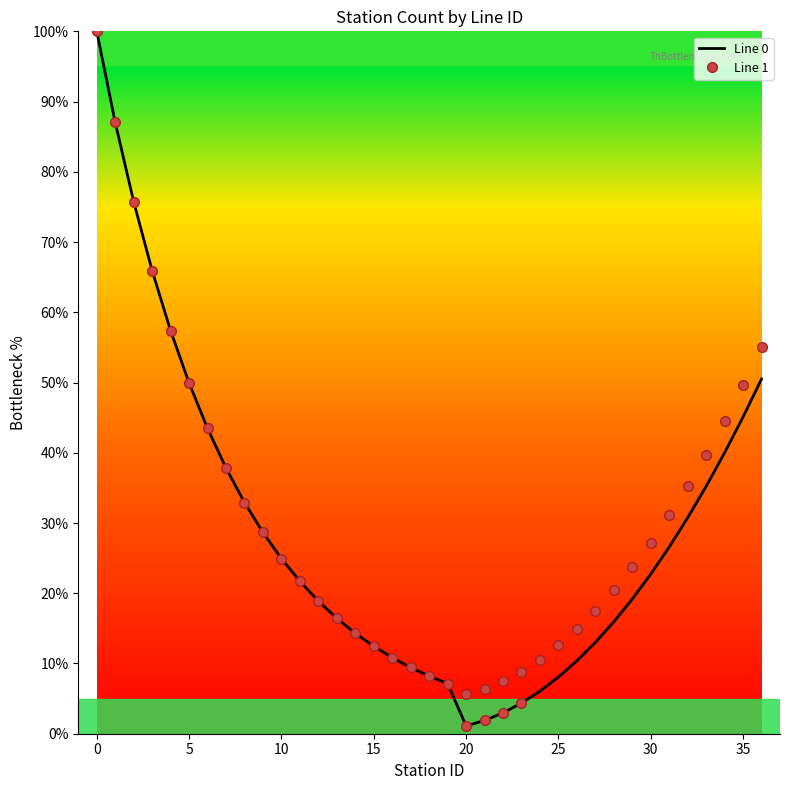

True or false: Line 1 and Line 0 intersect in this chart.

False